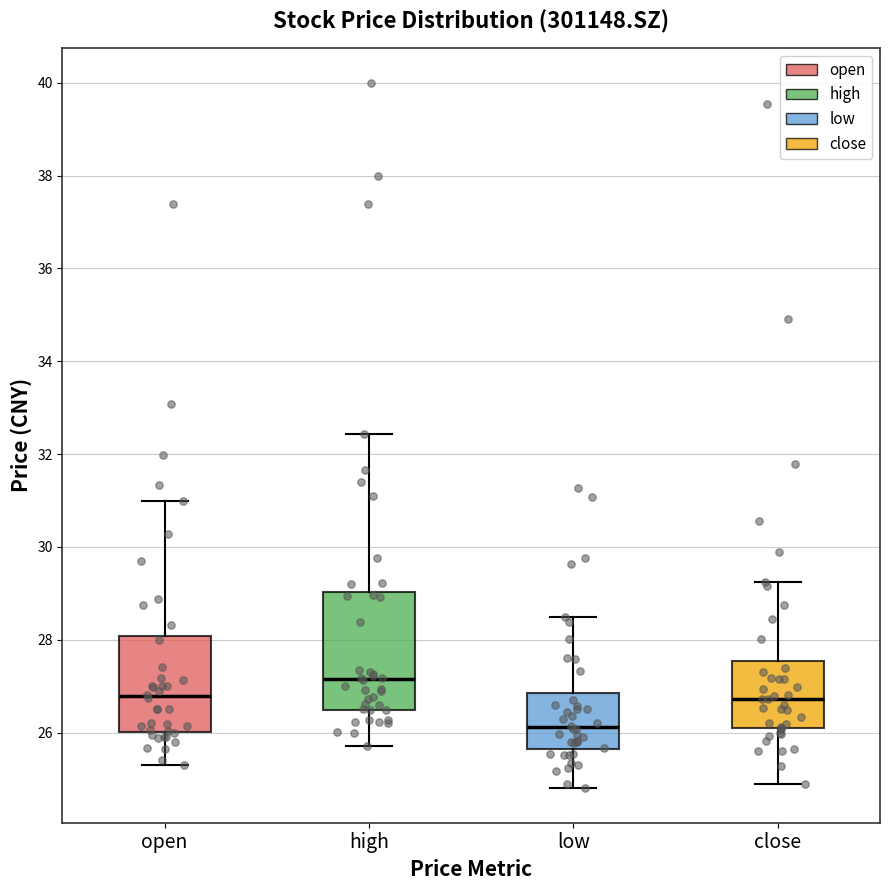

Reading left to right, read every box against the y-axis: the position of its median line, the range the box covers, and the ends of its whiskers. The values are not printed on the chart, so give them approximately, as read against the axis.

open: median 26.8, box 26.0 to 28.0, whiskers 25.4 to 31.0
high: median 27.2, box 26.4 to 29.0, whiskers 25.8 to 32.4
low: median 26.2, box 25.6 to 26.8, whiskers 24.8 to 28.6
close: median 26.8, box 26.0 to 27.6, whiskers 25.0 to 29.2